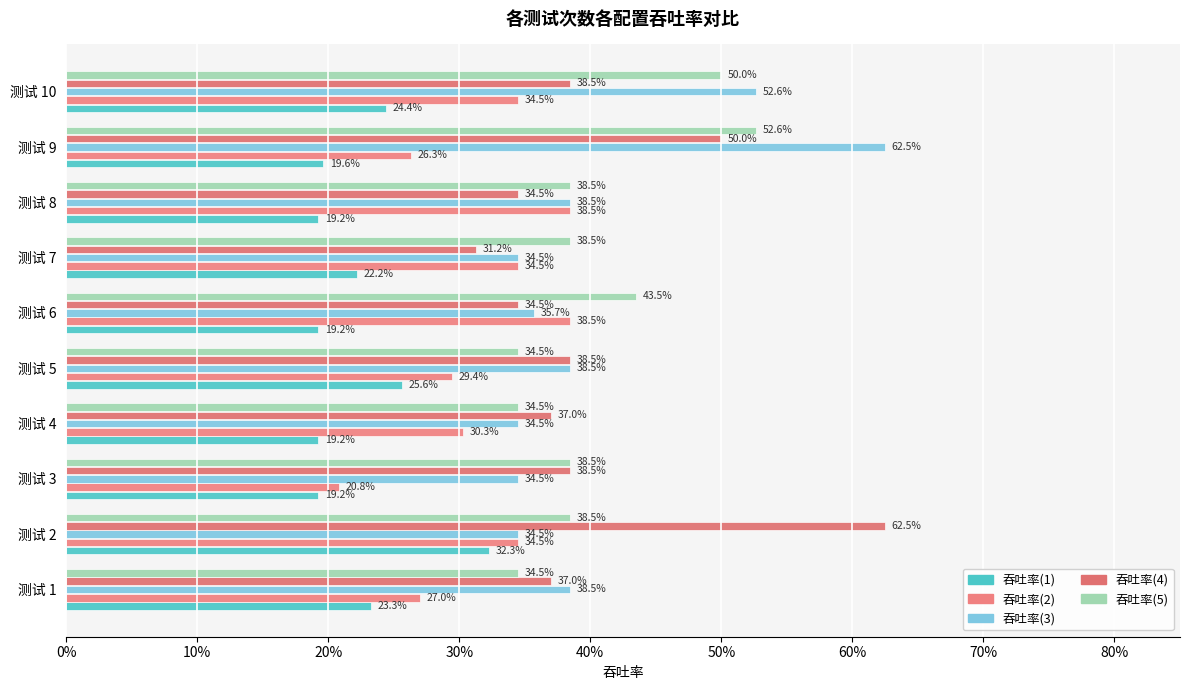

Count the 吞吐率(1) values in the range 0 to 1.

10